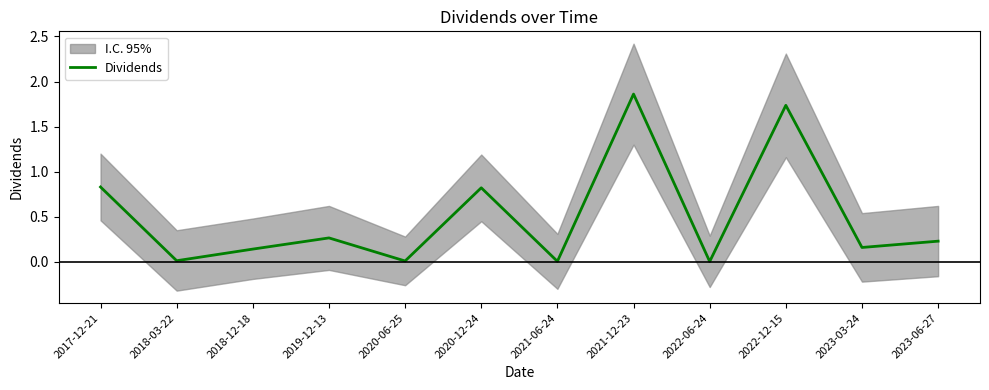

Which label corresponds to the largest value in the chart?

2021-12-23